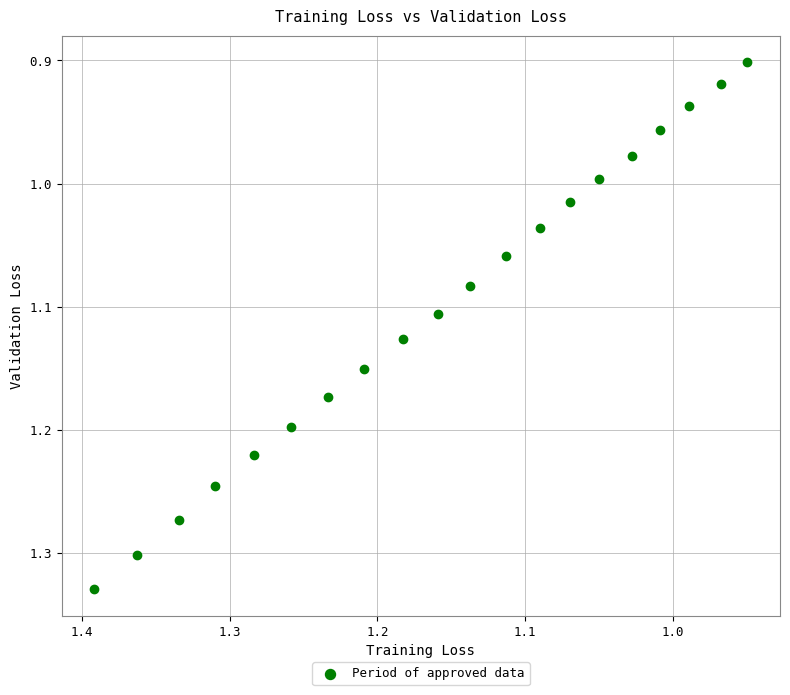

What is the range of Y values (max minus min)?

0.4